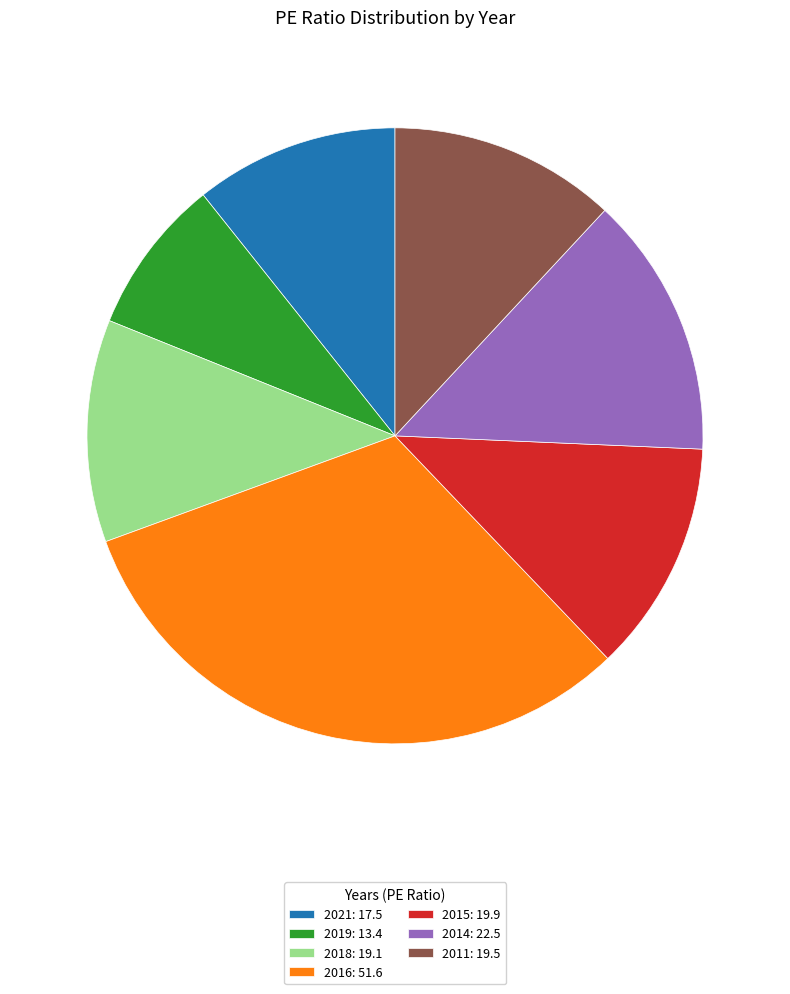

Does any single category account for the majority?

No